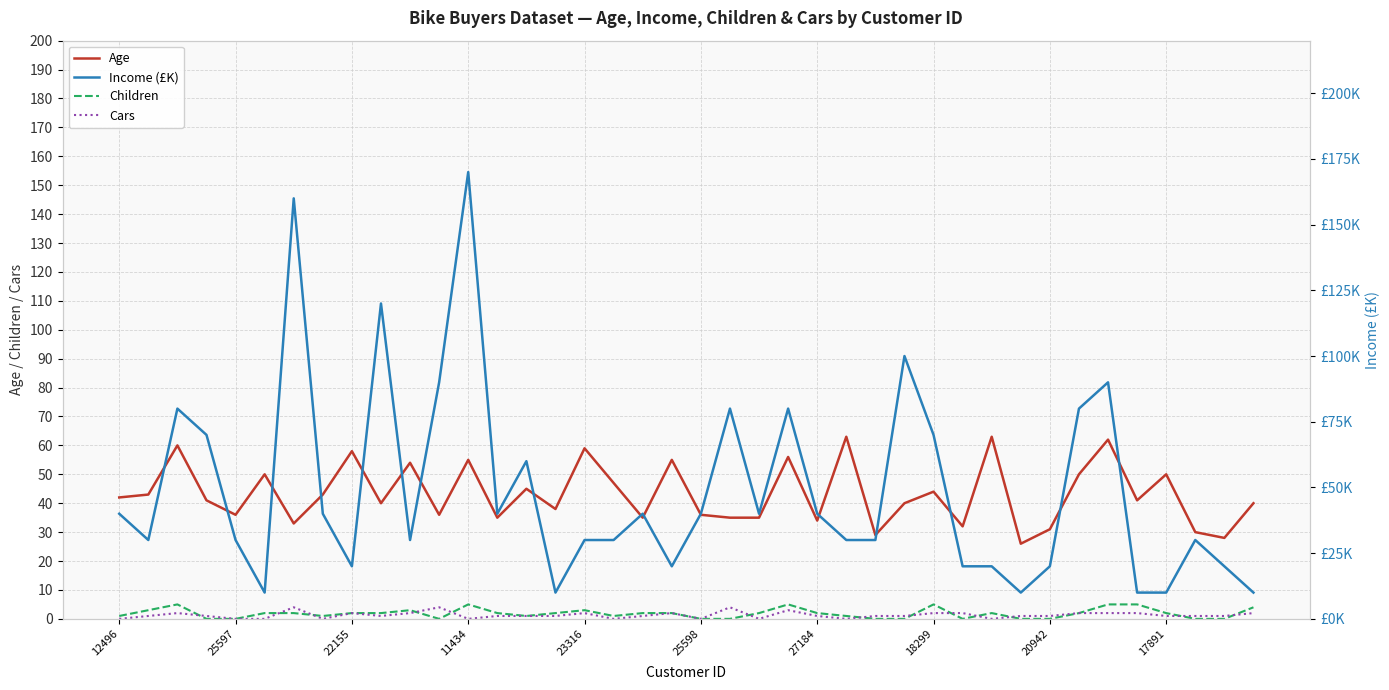

What is the highest value of the Age series?

63